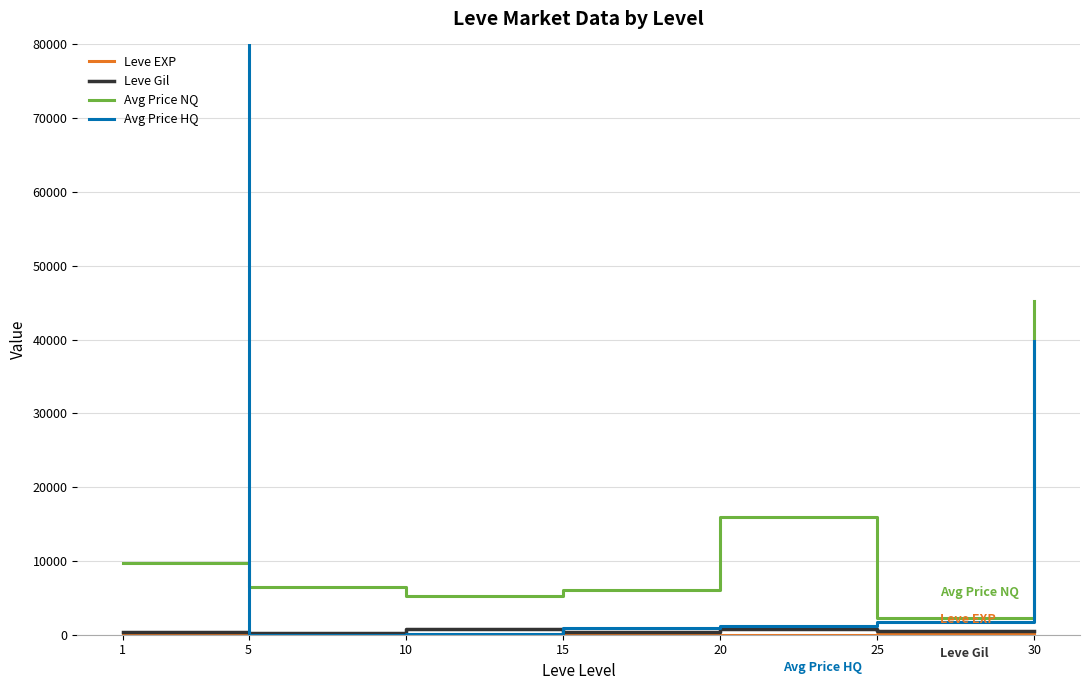

What is the sum of the Leve EXP values at 25 and 5?

38.5